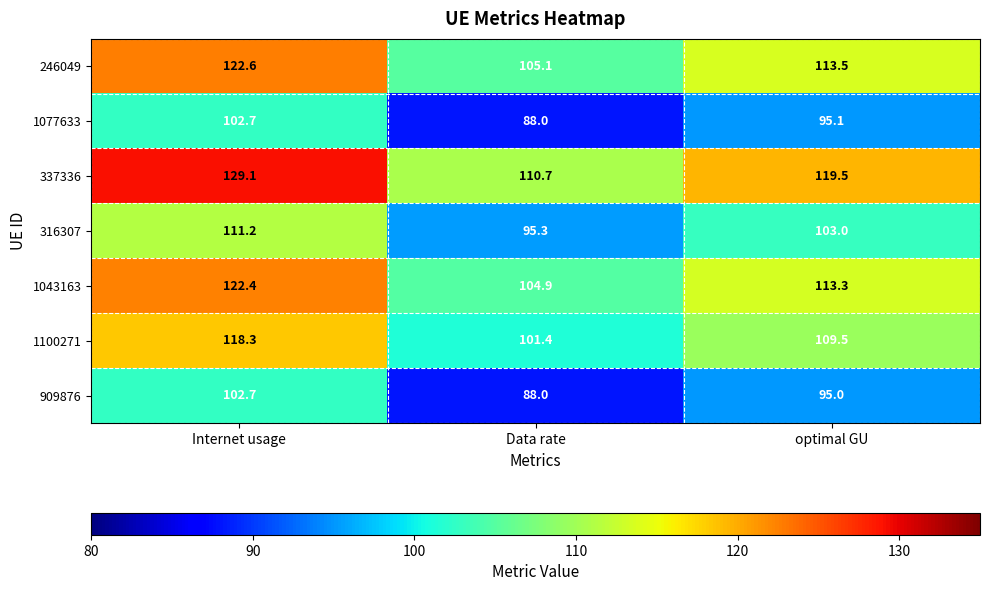

Is it true that 246049 equals 33.5 at Data rate?

False